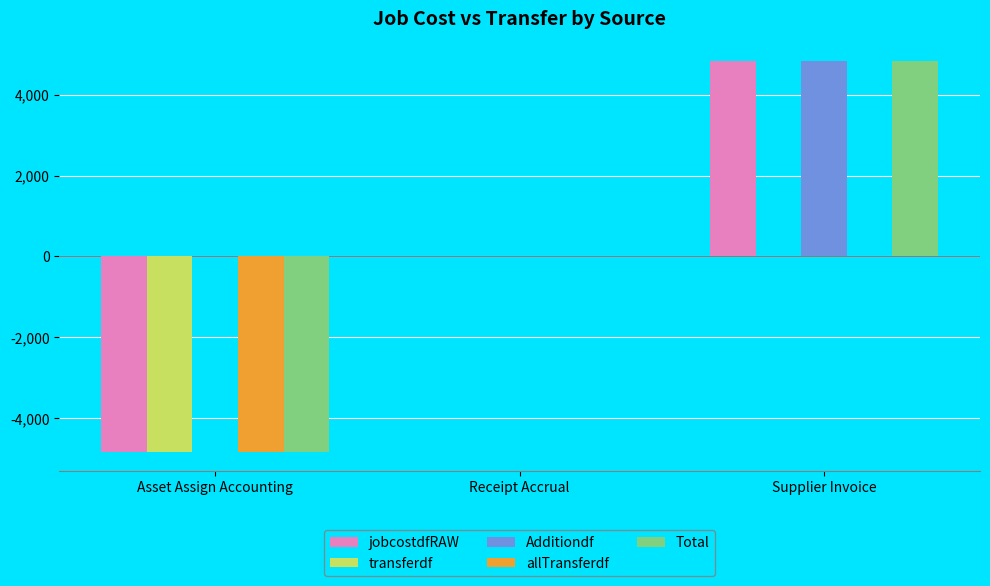

Is it true that transferdf equals -1485.6 at Receipt Accrual?

False